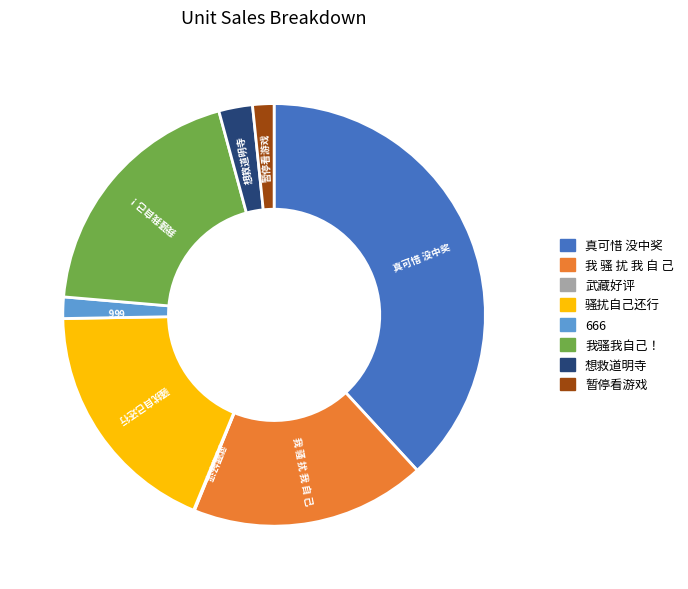

Is there any slice that represents more than half of the pie?

No